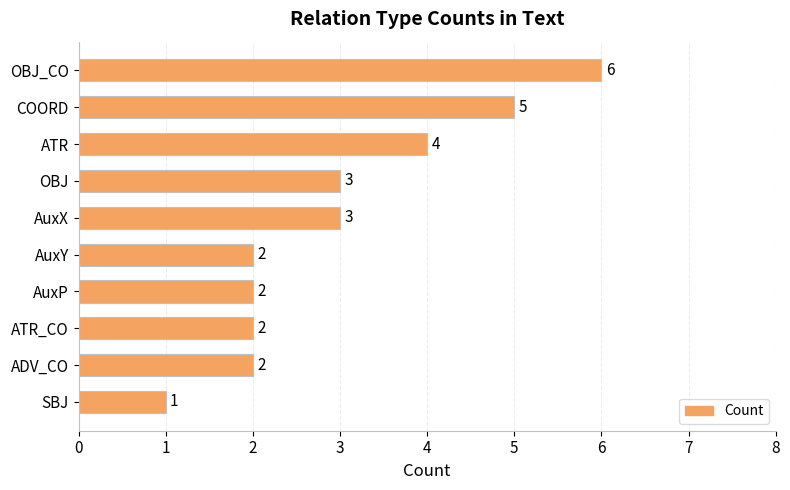

The value at ATR is 3. True or false?

False